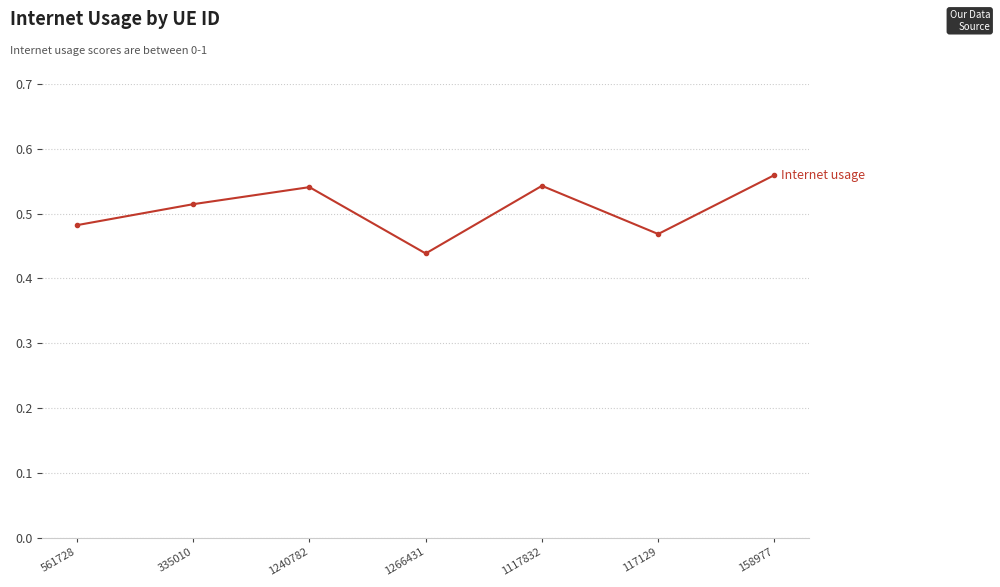

How many interior local valleys (lower than both neighbors) does the data have?

2